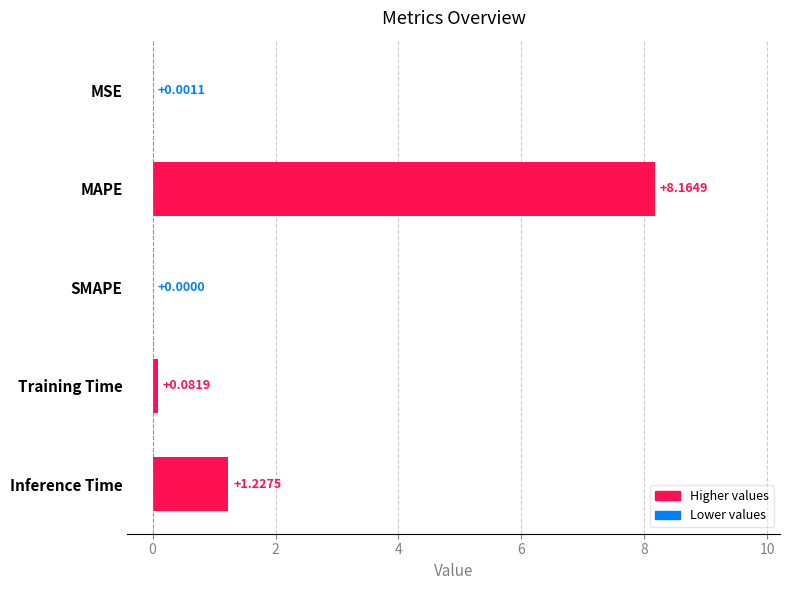

Where is the data nearest to the value 4?

Inference Time